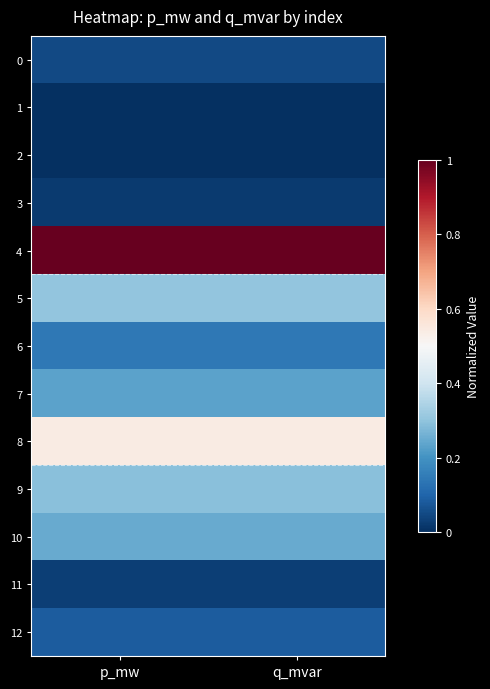

At which category is the sum across all series the highest?

p_mw